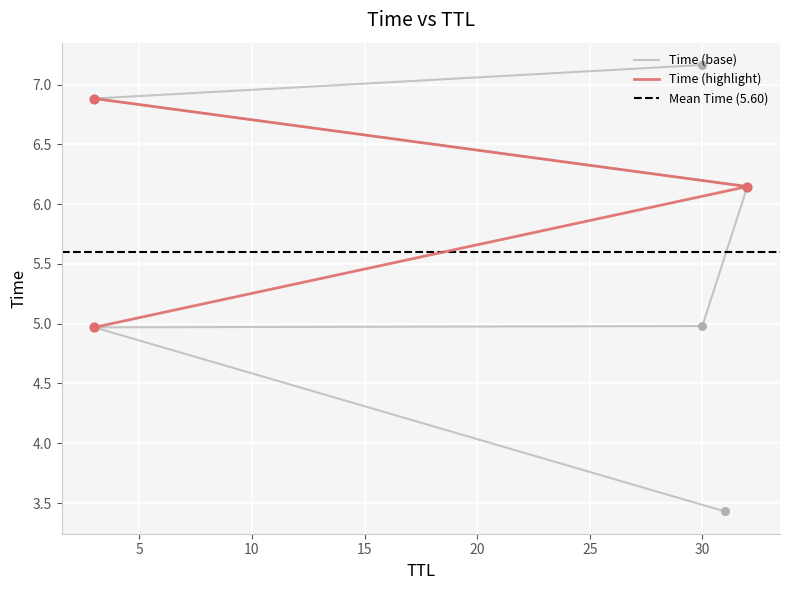

Between 32 and 3, which is larger?

3